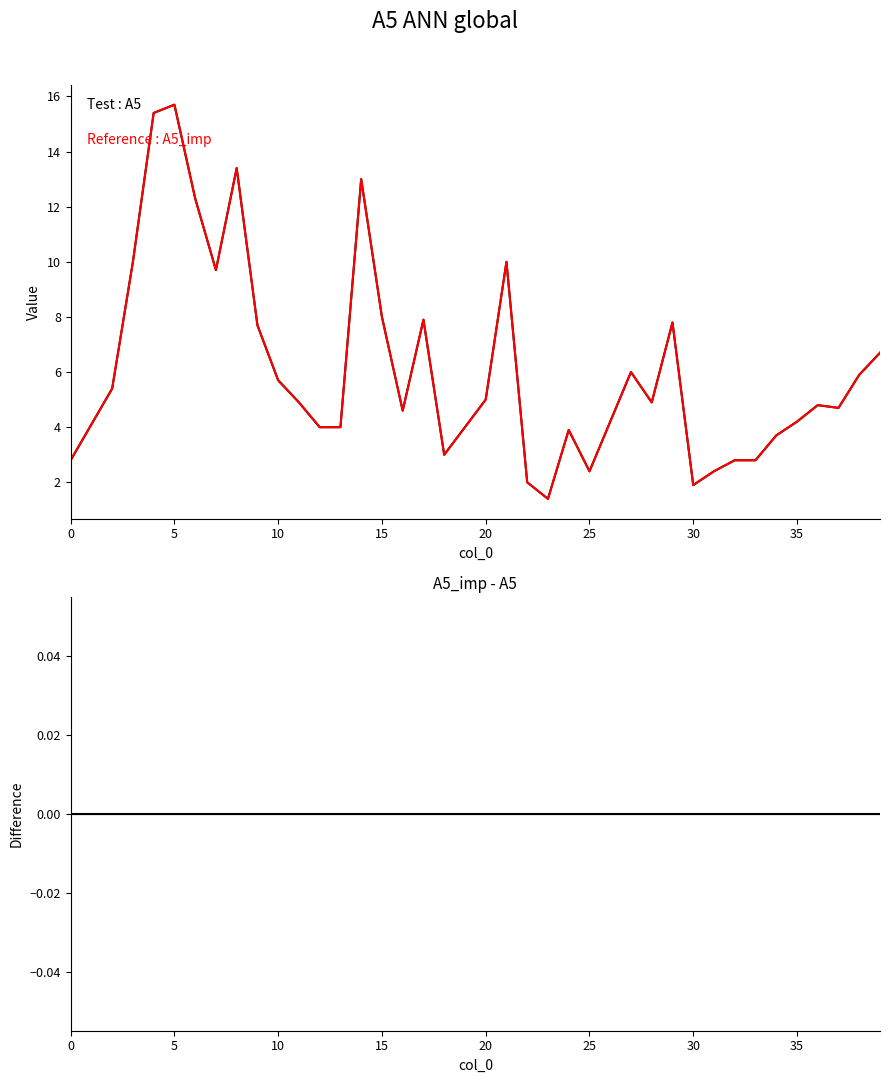

True or false: A5_imp - A5 and A5_imp intersect in this chart.

False